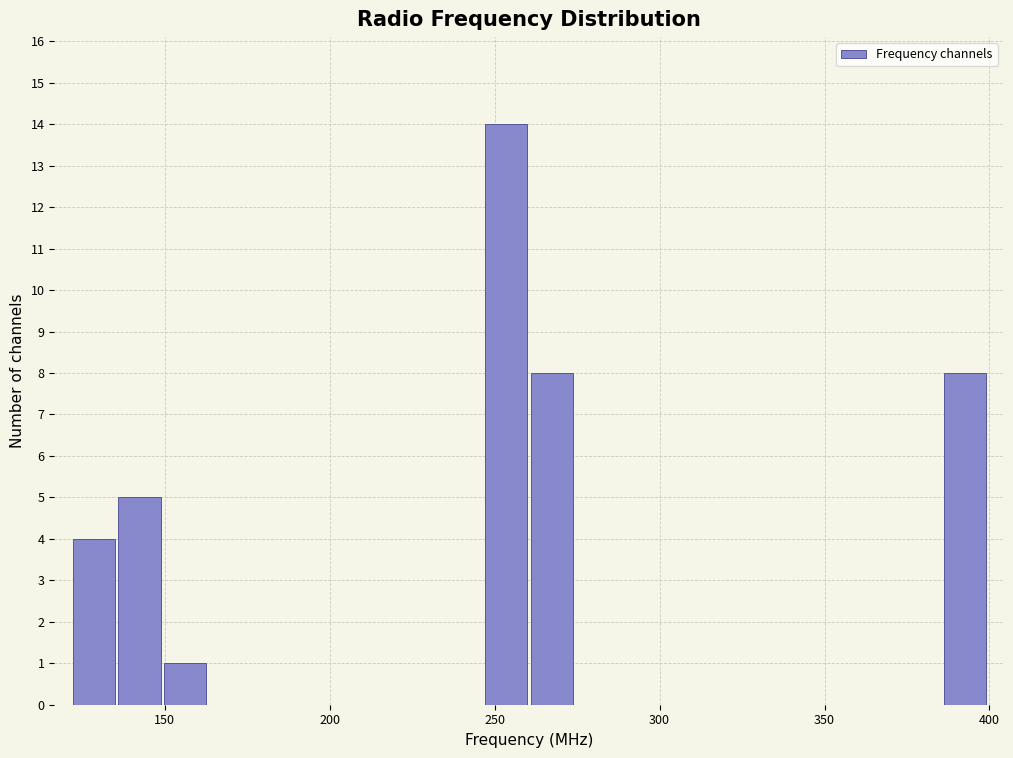

Around what value on the x-axis is the tallest bar? Give the approximate position of its centre, as read against the axis.

255